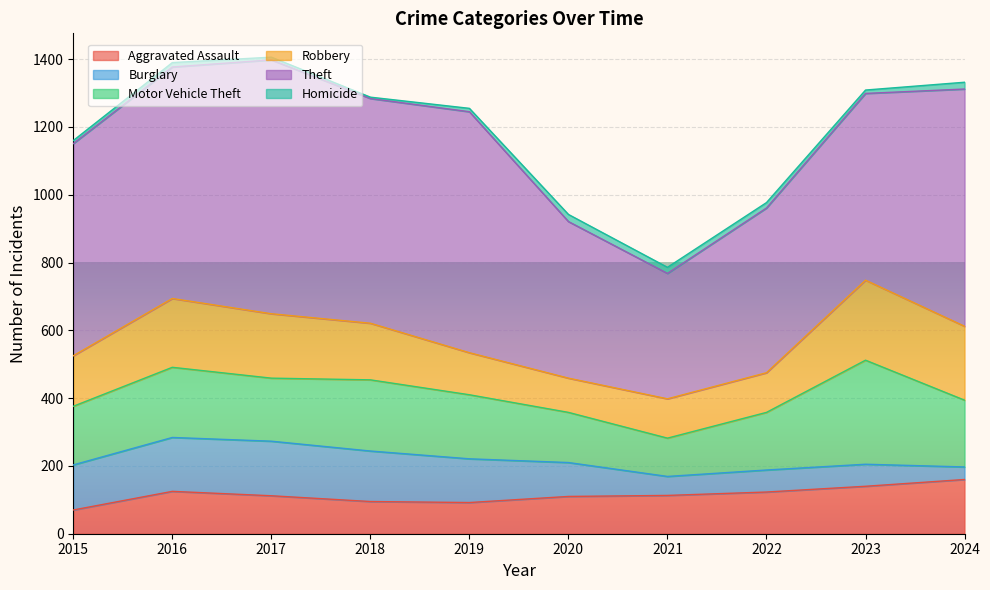

In Burglary, how many points are lower than both neighbors (excluding endpoints)?

1